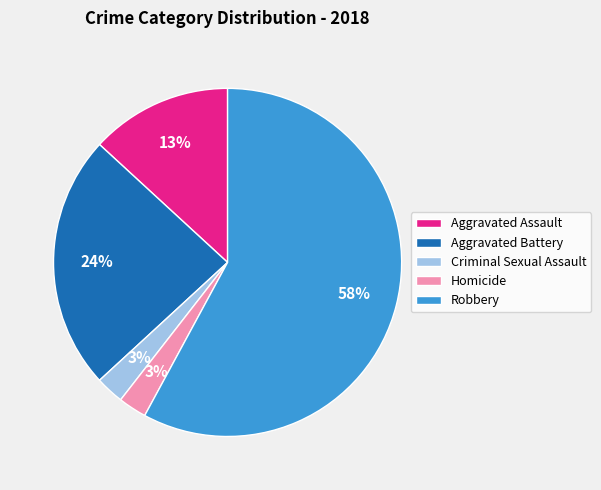

What is the largest slice in the pie chart?

Robbery